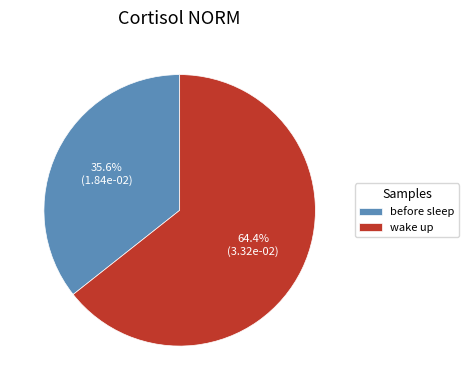

Does any single category account for the majority?

Yes